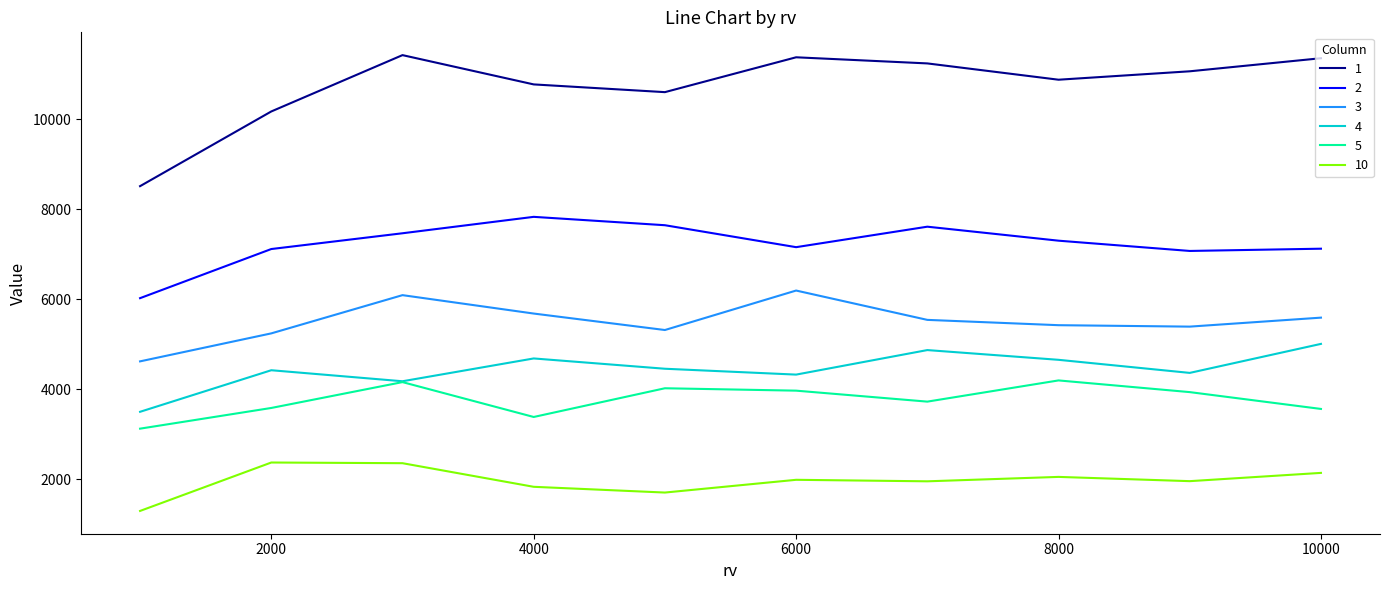

In 1, how many points are lower than both neighbors (excluding endpoints)?

2